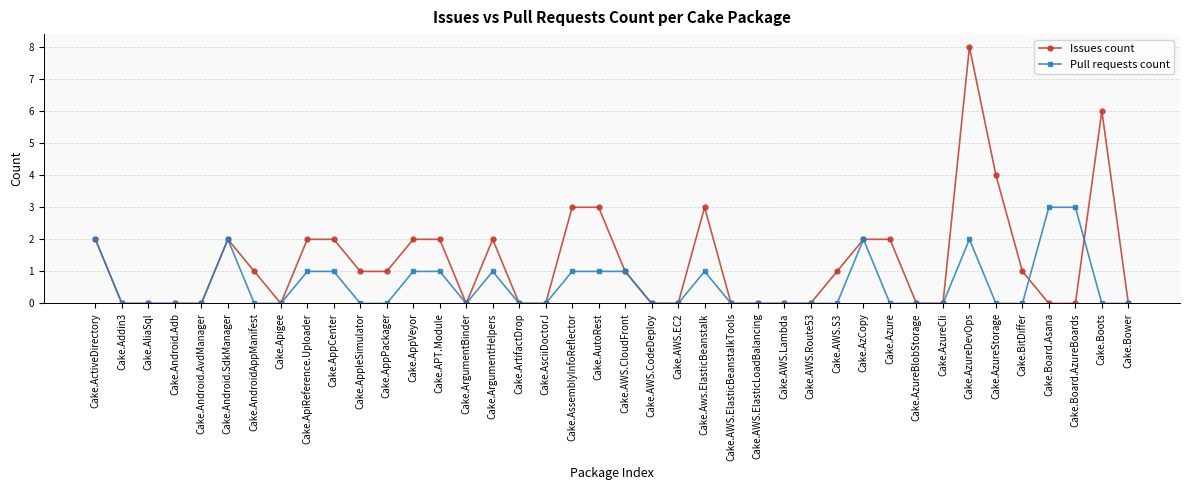

What is the sum of all Pull requests count values?

23